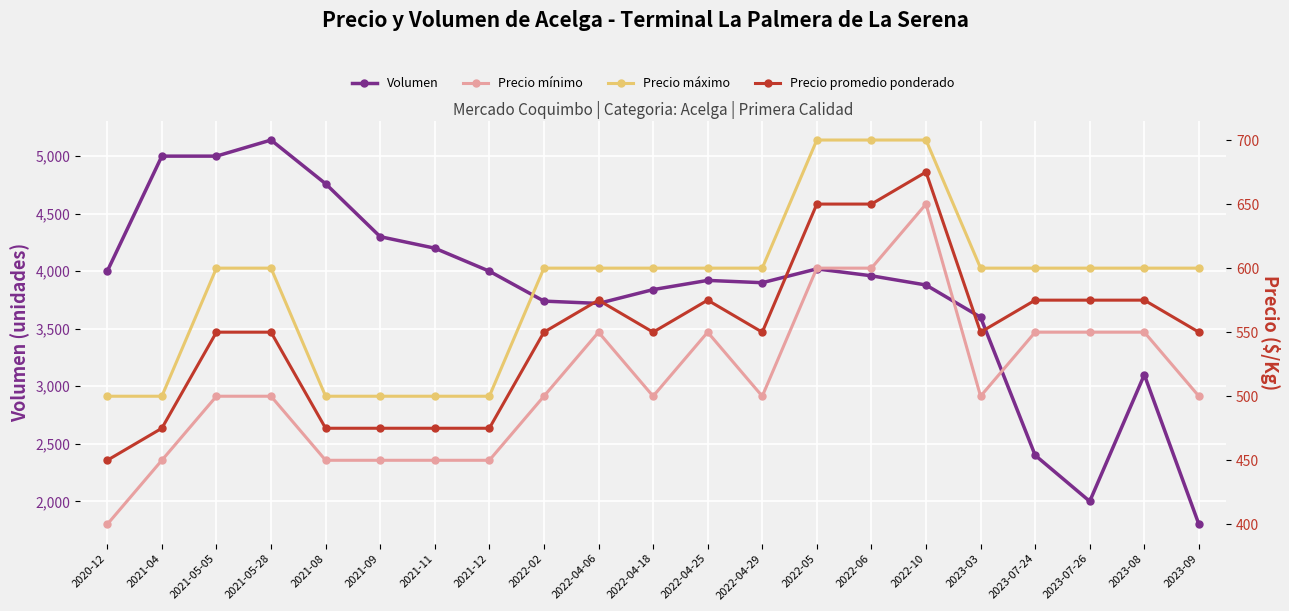

What value does the Precio promedio ponderado series have at 2021-11, to the nearest 50?

500